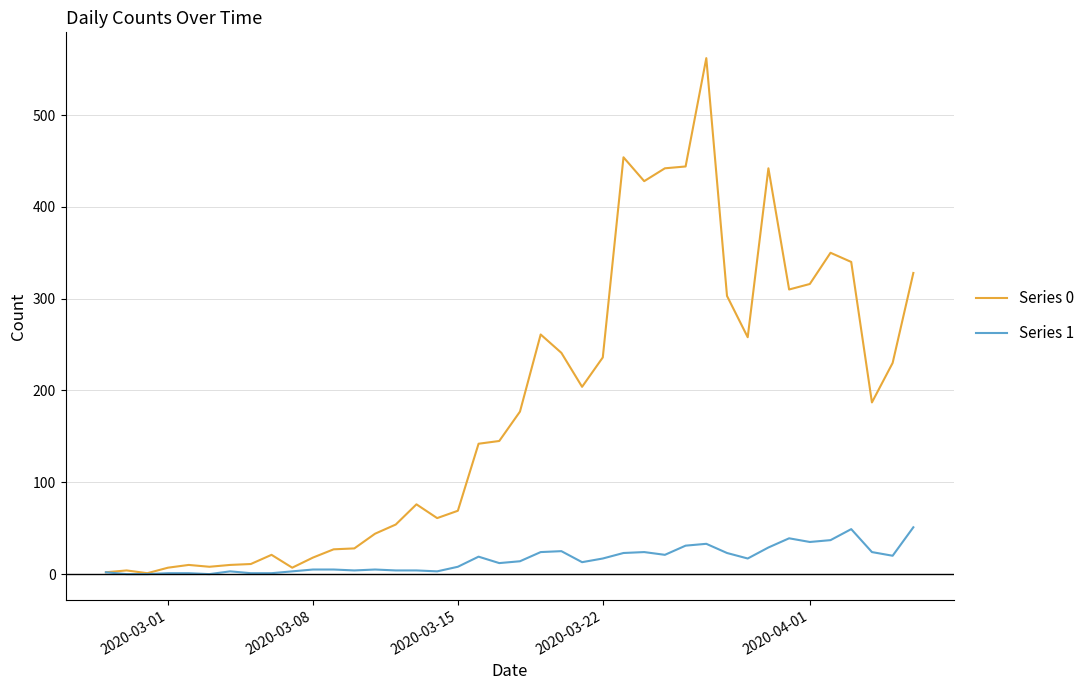

What is the maximum value shown in the chart?

562